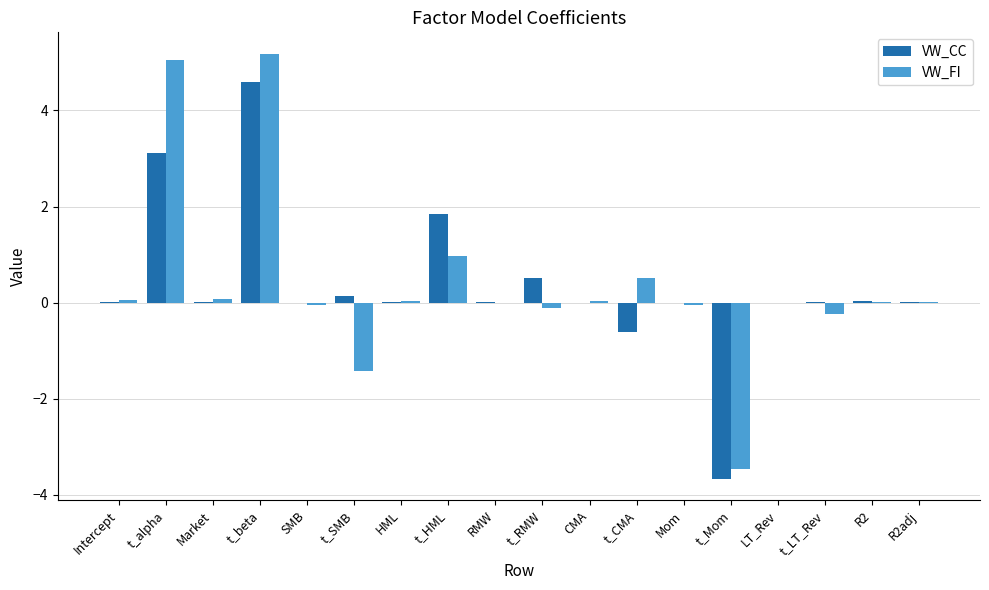

Which series has the widest spread of values?

VW_FI